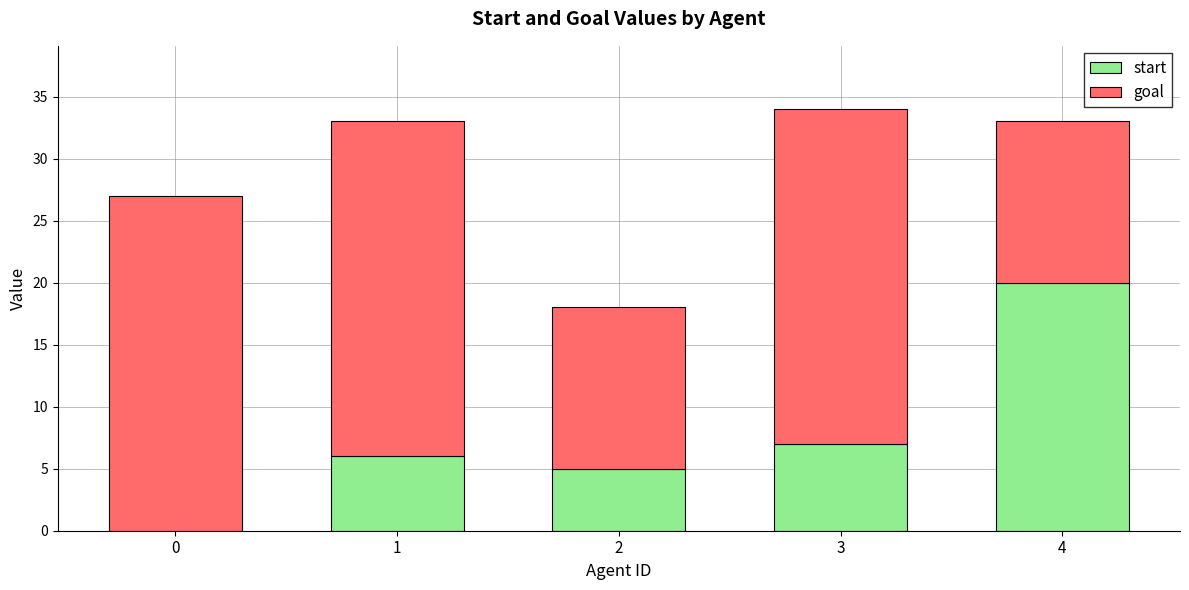

Read the start value at 1, to the nearest 10.

10